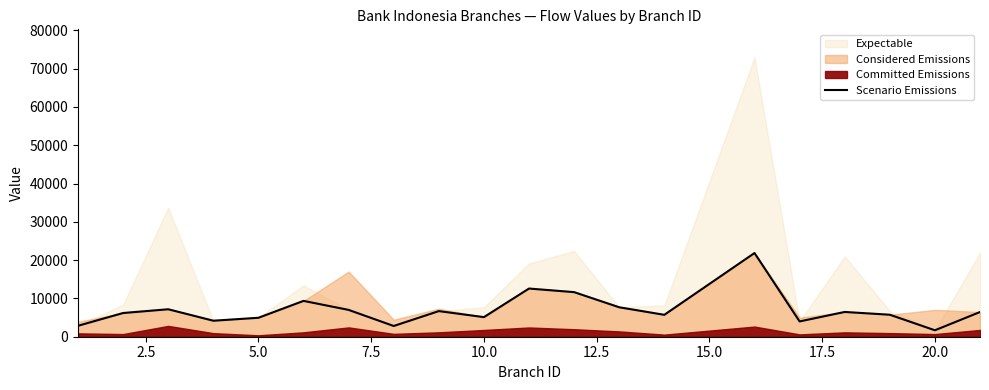

What is the maximum value for Scenario Emissions?

21851